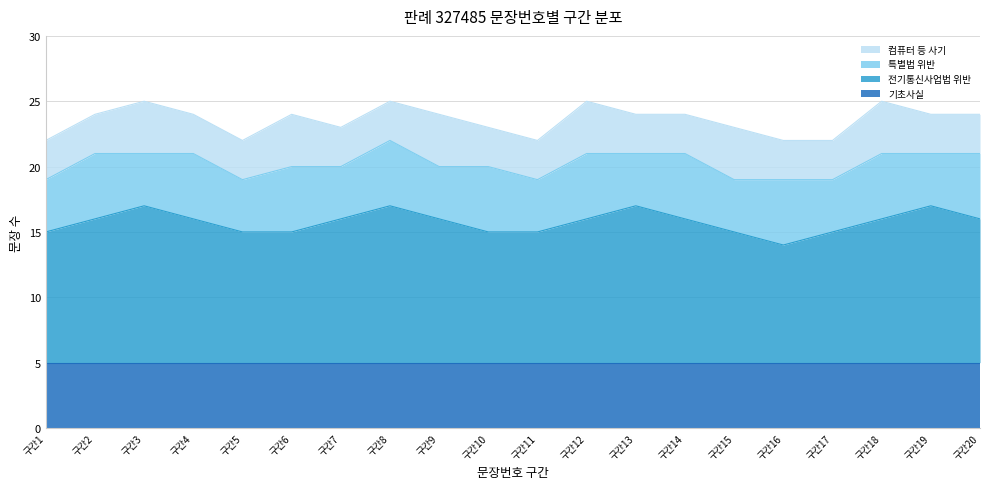

What is the total value across all series at 구간2?

24